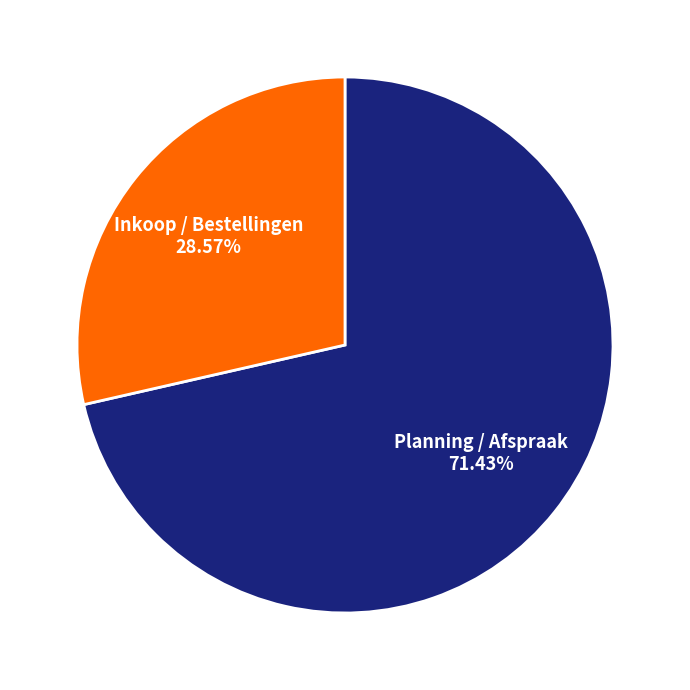

Is there any slice that represents more than half of the pie?

Yes